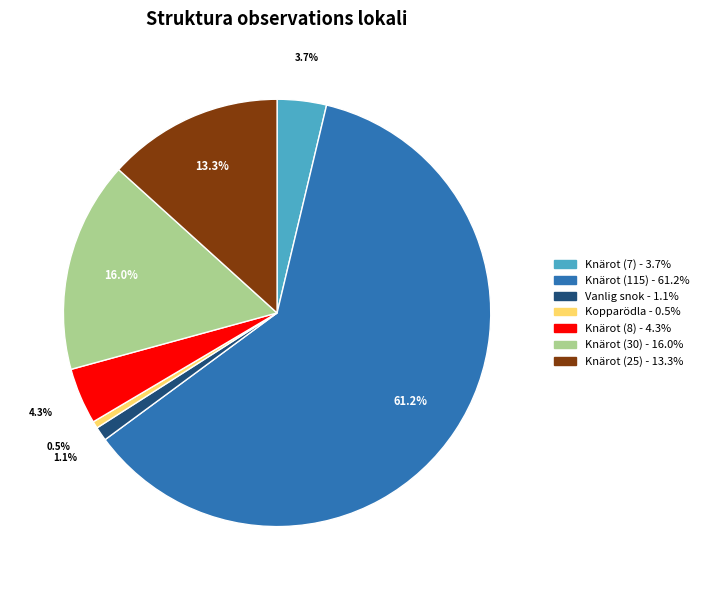

Which has a higher value, Knärot (25) or Knärot (30)?

Knärot (30)